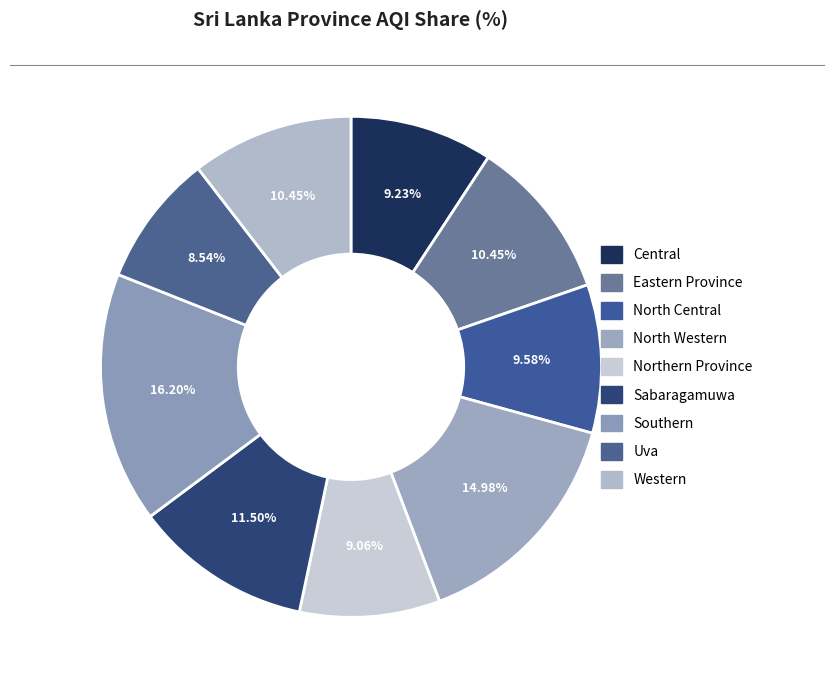

How many segments does this pie chart have?

9